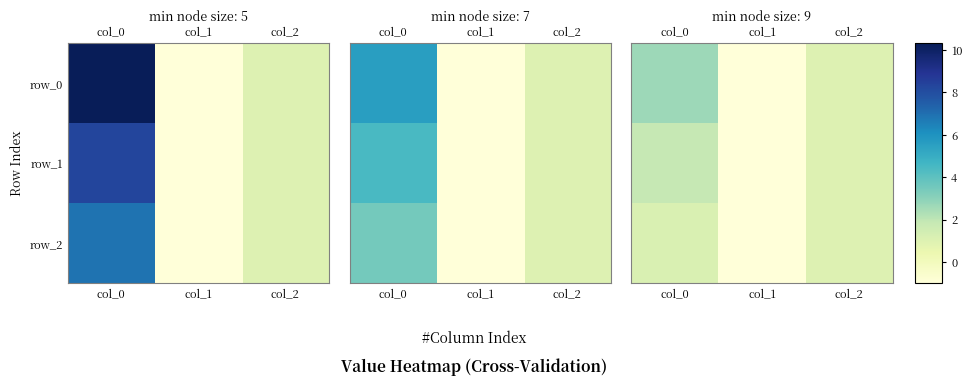

True or false: row_0 has a value of -1.0 at col_1.

True